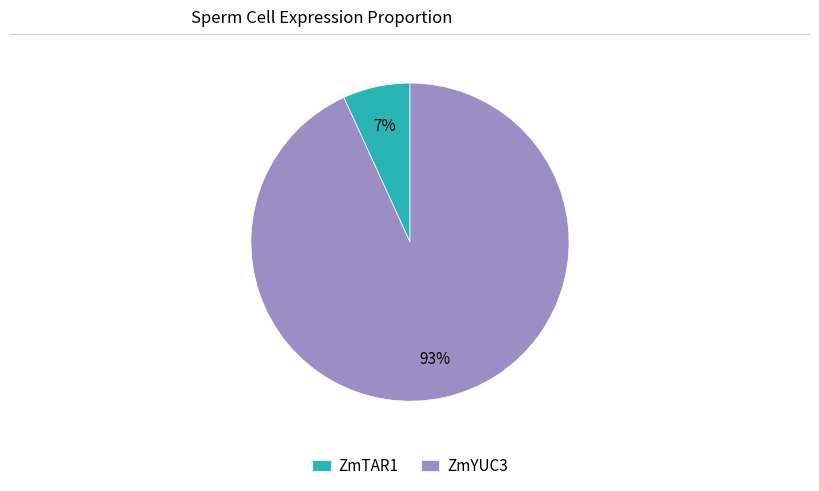

Is there a majority slice in this chart?

Yes